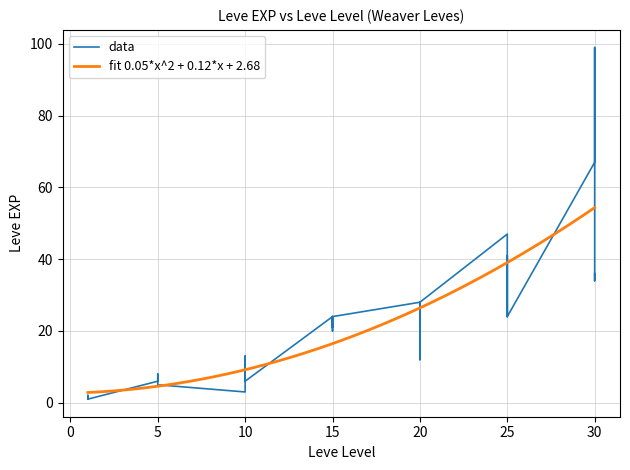

What is the minimum value shown in the chart?

1